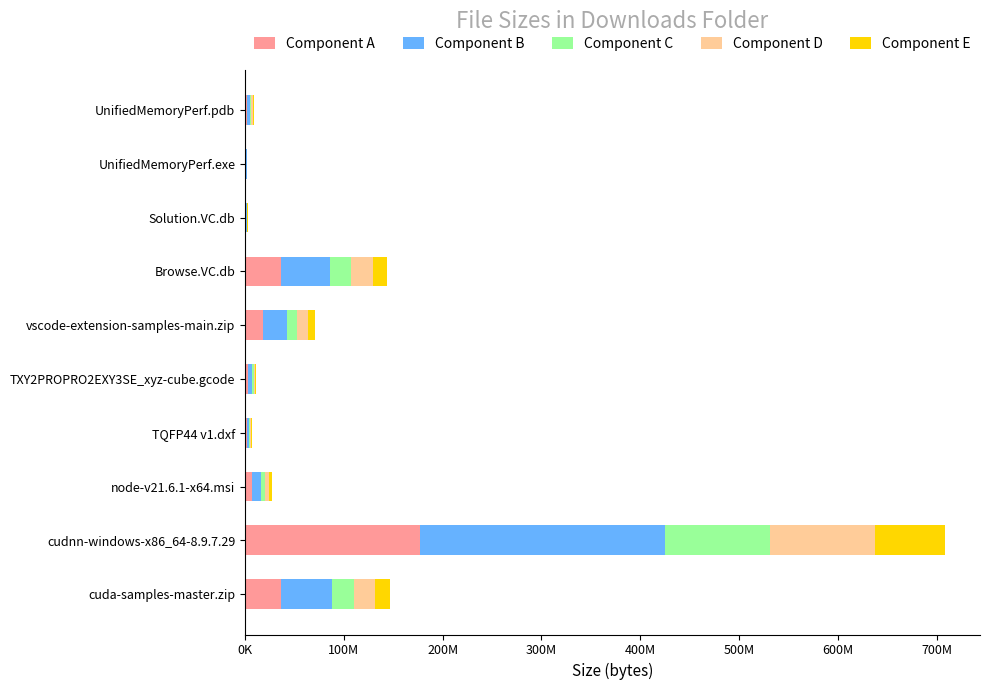

What are all the series names shown in the legend?

Component A, Component B, Component C, Component D, Component E